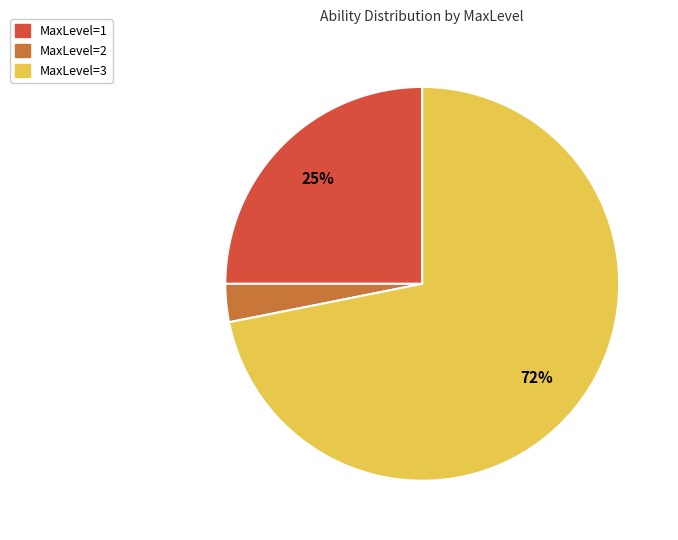

To the nearest percent, what is the average slice percentage?

33%